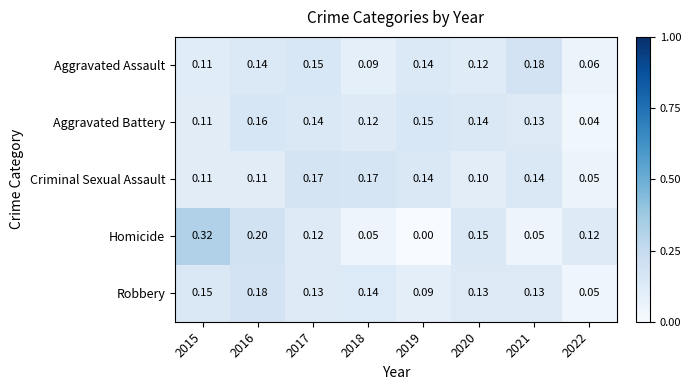

Which series has the widest spread of values?

Homicide